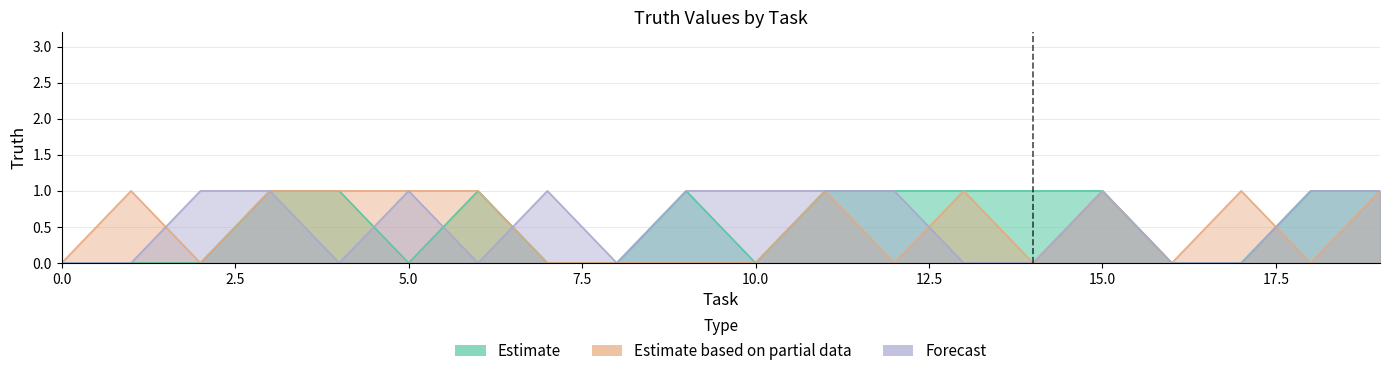

The Forecast series shows 0 at 4. True or false?

True